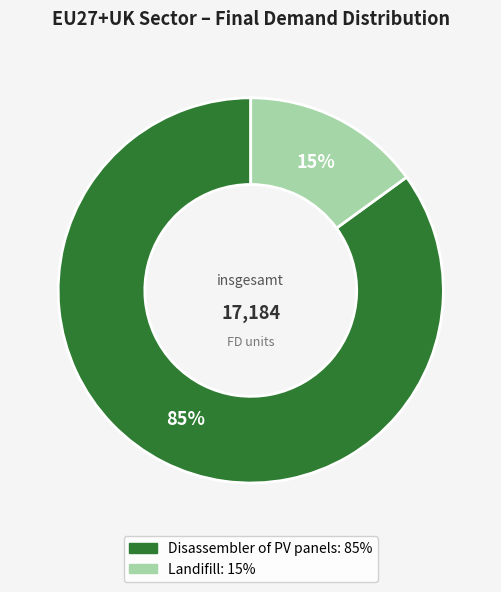

Count the number of slices in the pie.

2